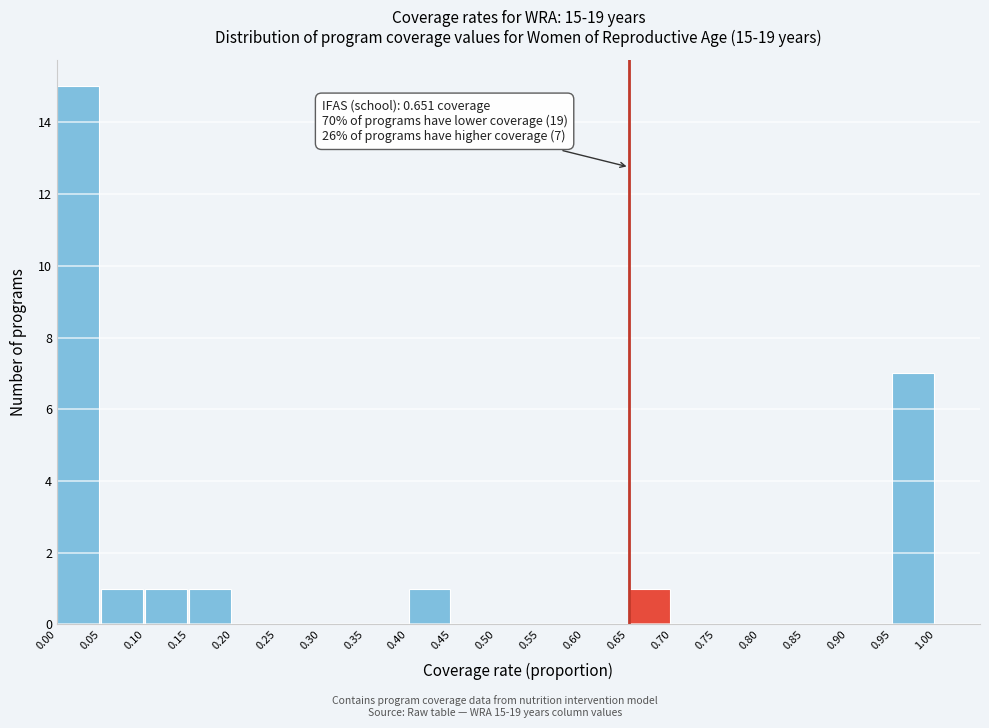

Which range on the x-axis has the tallest bar?

0.00 to 0.05